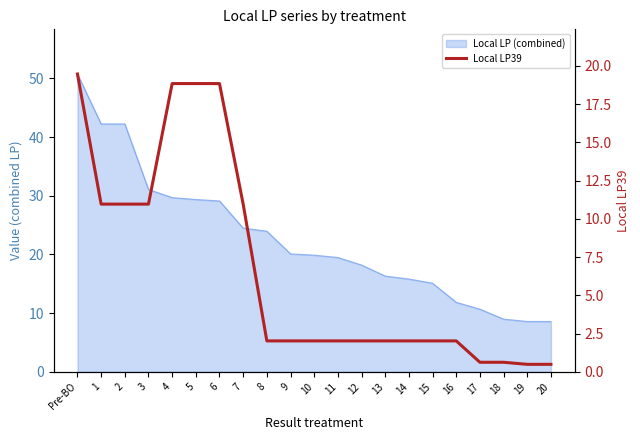

True or false: there are more than 0 points higher than both neighbors.

False